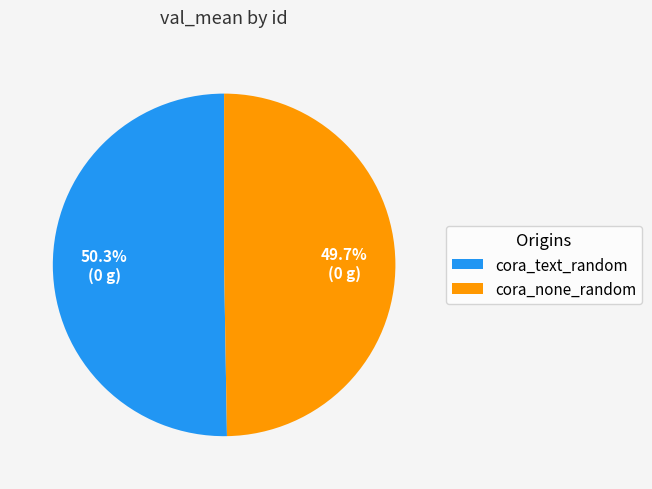

What is the total percentage of cora_text_random and cora_none_random?

100.0%